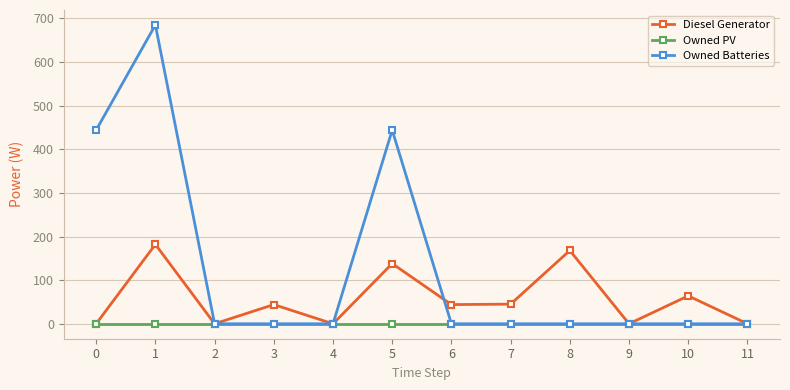

How many lines are shown in the chart?

3